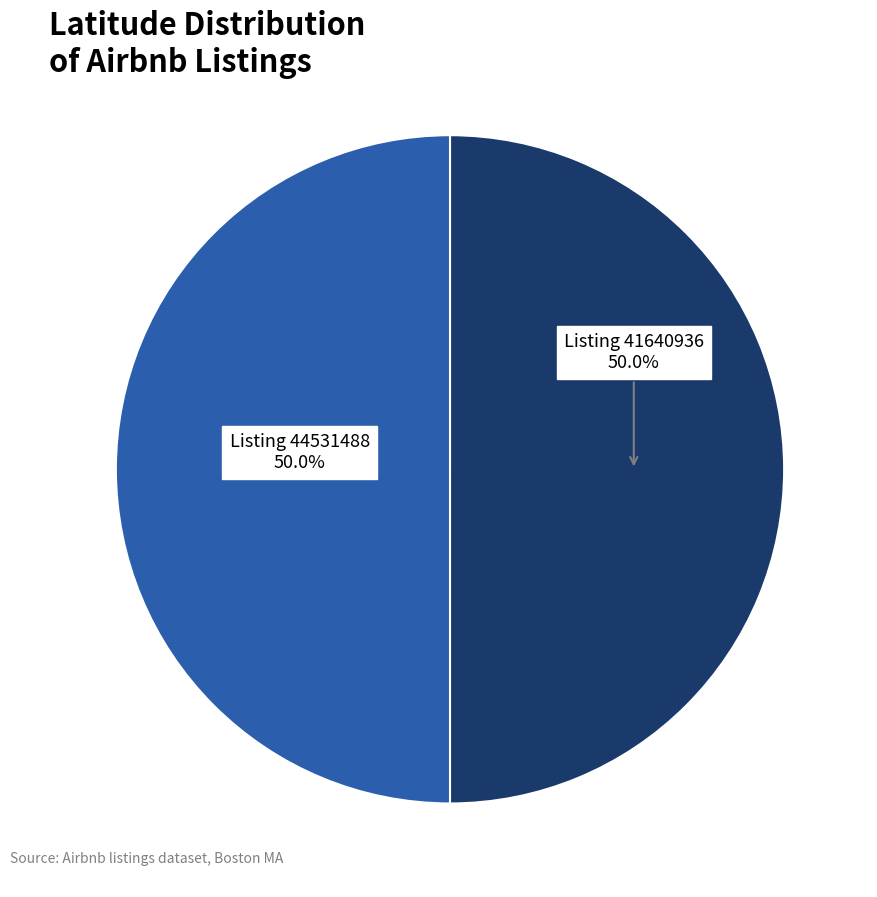

Combined, what portion of the pie is Listing 44531488 and Listing 41640936?

100.0%